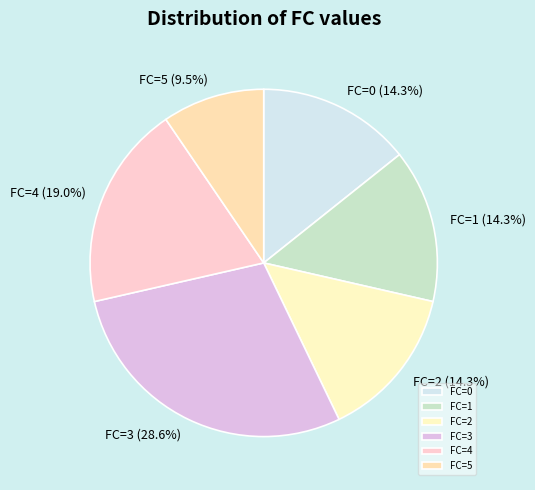

Does FC=3 represent more than half of the total?

No